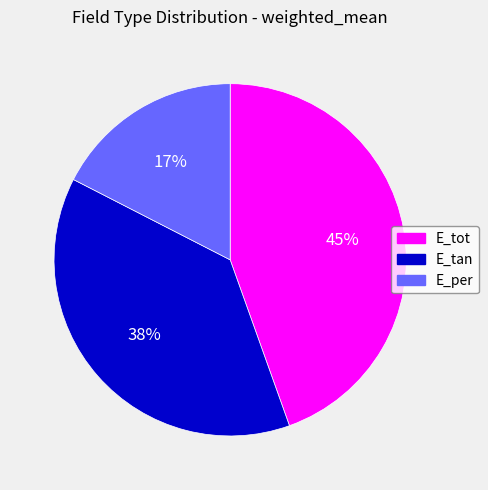

Approximately how many times larger is the value at E_tot compared to E_tan?

1.2